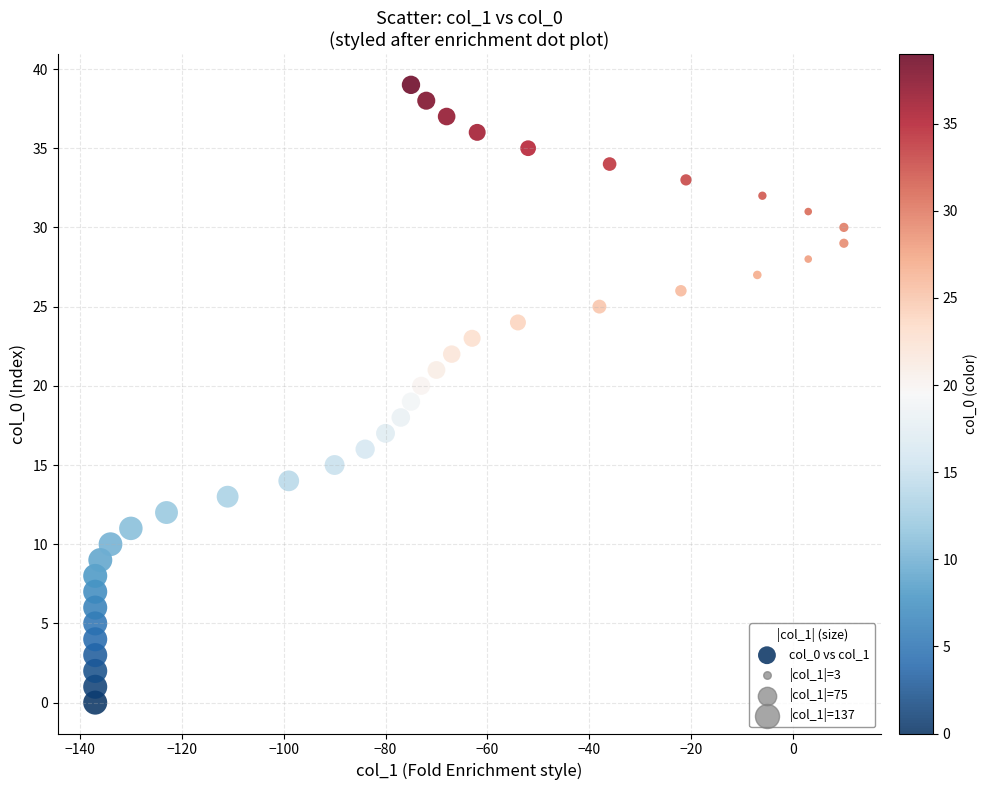

What is the range of Y values (max minus min)?

39